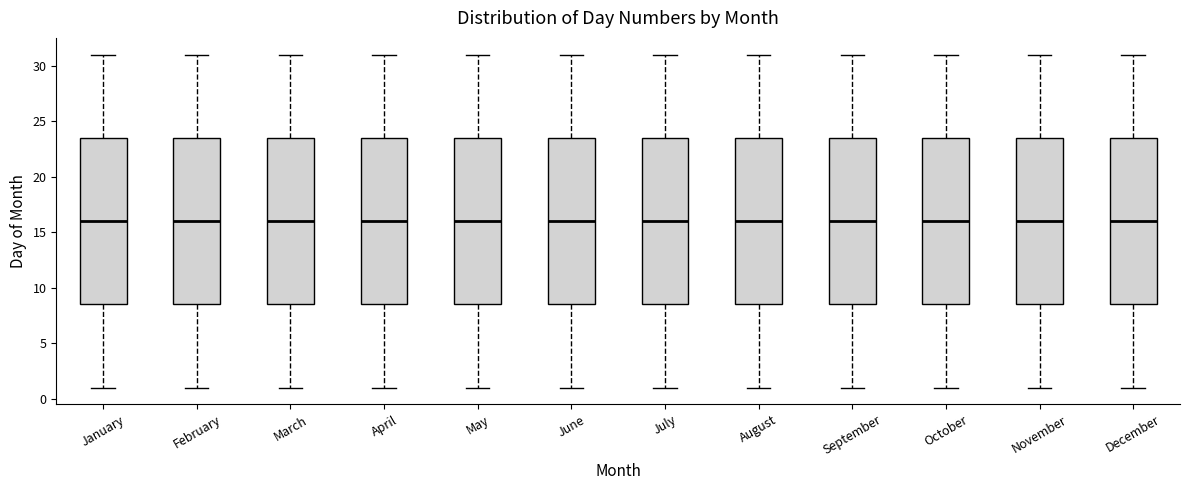

Reading left to right, transcribe this box plot: for each box, give where its median line is, the range the box spans, and where its two whiskers end, as read against the y-axis. The values are not printed on the chart, so give them approximately, as read against the axis.

January: median 16.0, box 8.5 to 23.5, whiskers 1.0 to 31.0
February: median 16.0, box 8.5 to 23.5, whiskers 1.0 to 31.0
March: median 16.0, box 8.5 to 23.5, whiskers 1.0 to 31.0
April: median 16.0, box 8.5 to 23.5, whiskers 1.0 to 31.0
May: median 16.0, box 8.5 to 23.5, whiskers 1.0 to 31.0
June: median 16.0, box 8.5 to 23.5, whiskers 1.0 to 31.0
July: median 16.0, box 8.5 to 23.5, whiskers 1.0 to 31.0
August: median 16.0, box 8.5 to 23.5, whiskers 1.0 to 31.0
September: median 16.0, box 8.5 to 23.5, whiskers 1.0 to 31.0
October: median 16.0, box 8.5 to 23.5, whiskers 1.0 to 31.0
November: median 16.0, box 8.5 to 23.5, whiskers 1.0 to 31.0
December: median 16.0, box 8.5 to 23.5, whiskers 1.0 to 31.0